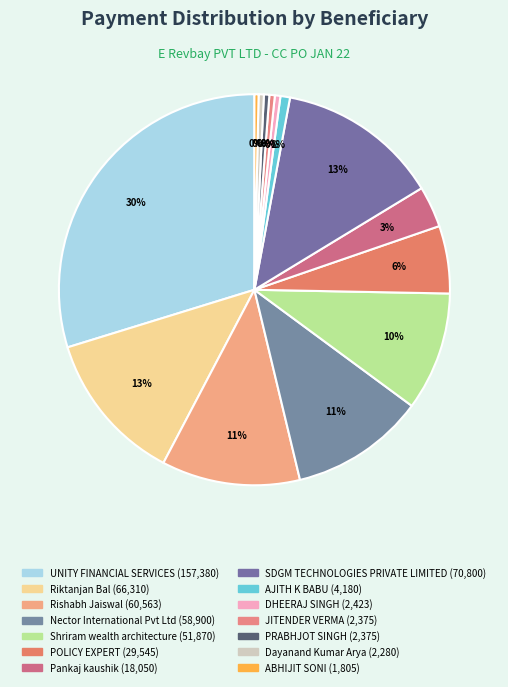

Do UNITY FINANCIAL SERVICES and ABHIJIT SONI together represent more than half of the pie?

No